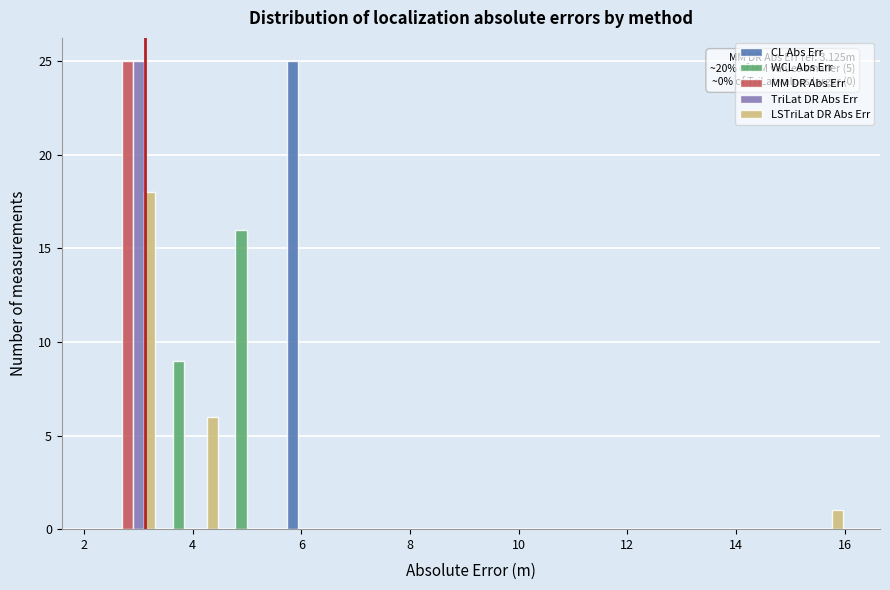

In the MM DR Abs Err series, which range on the x-axis has the tallest bar?

2.2 to 3.4